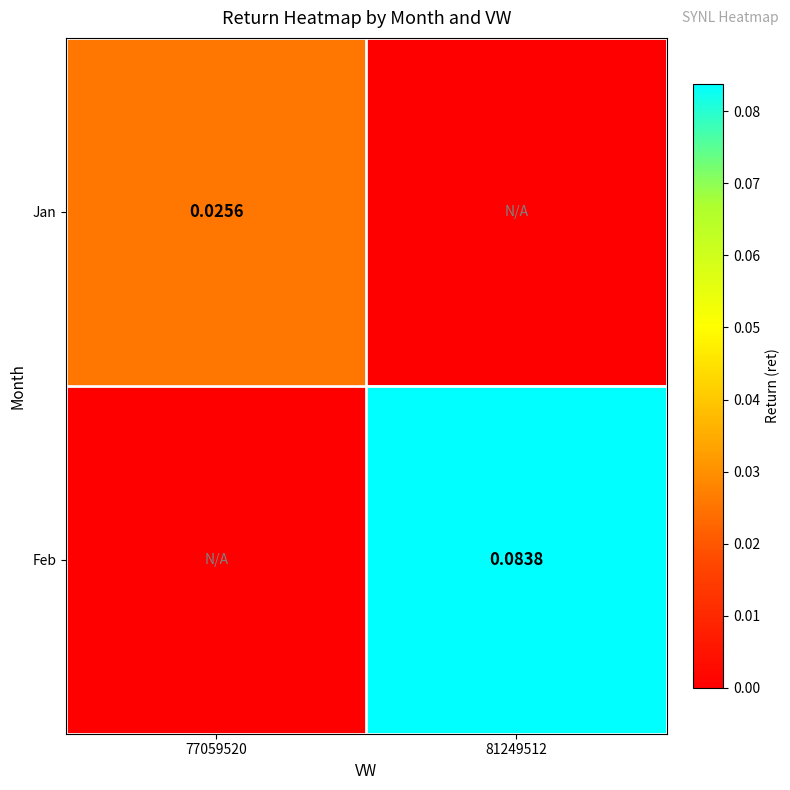

How many distinct data groups are displayed?

2